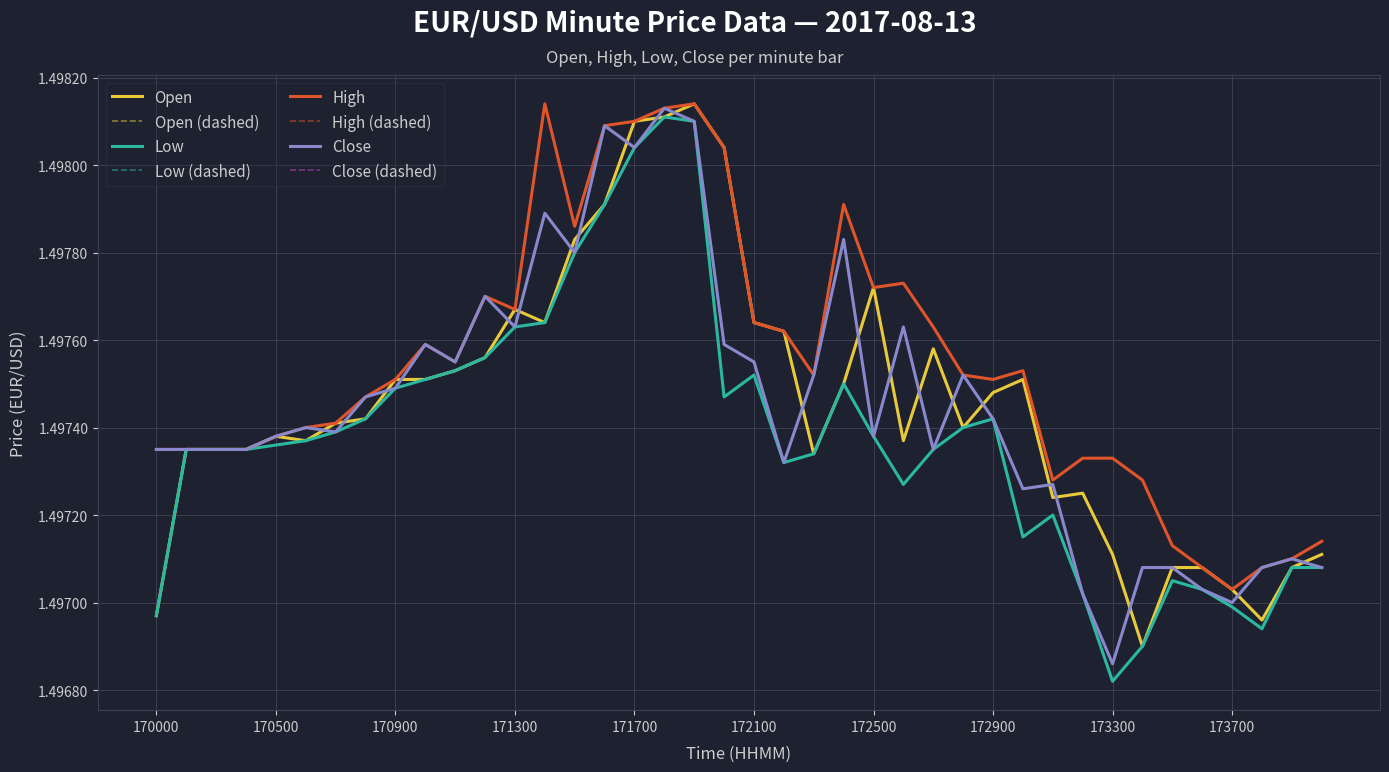

Is this an area chart (filled region under the line)?

No